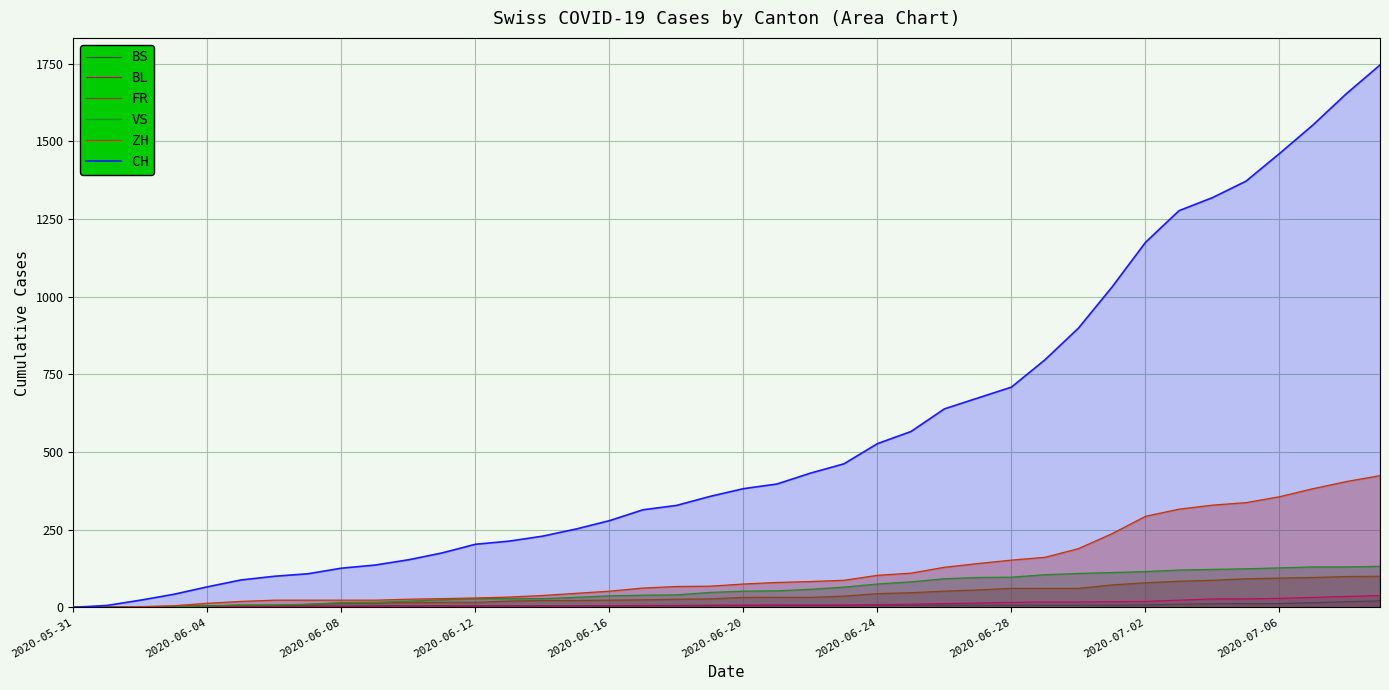

At which label does BS reach its minimum?

2020-05-31